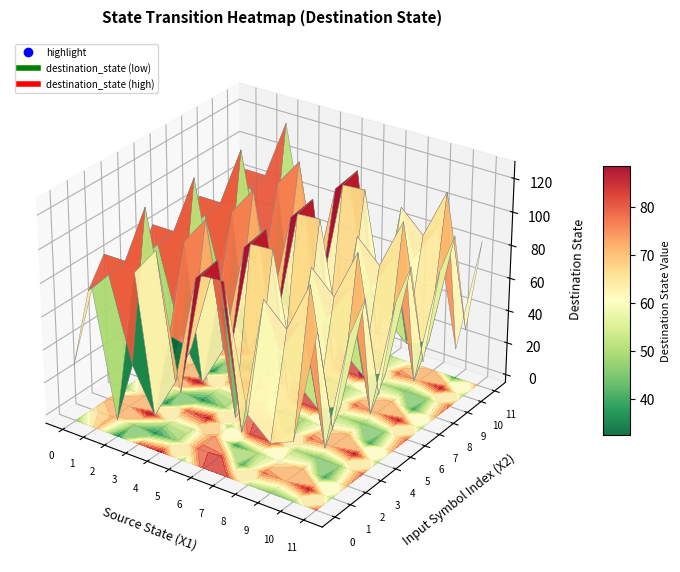

What is the maximum value shown in the chart?

120